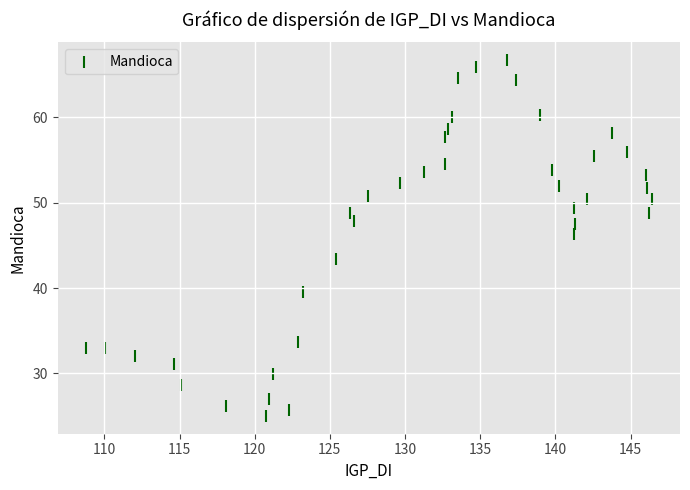

What is the range of X values (max minus min)?

37.6